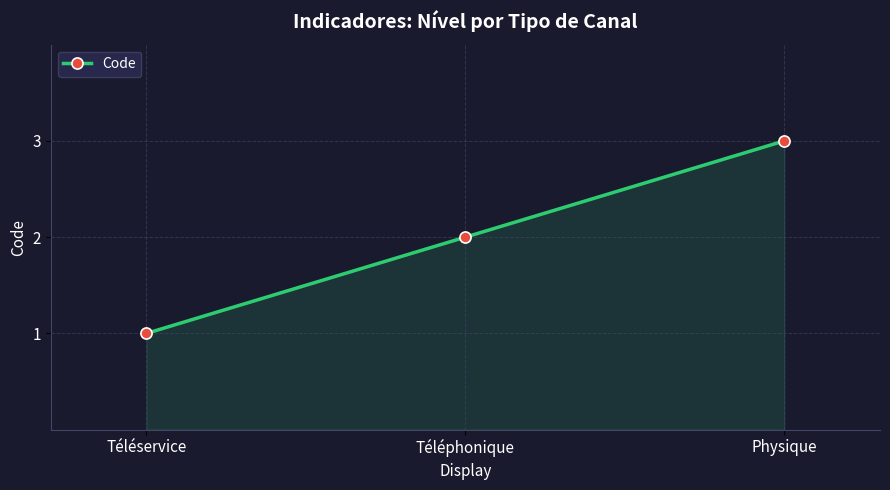

What is the sum of all values?

6